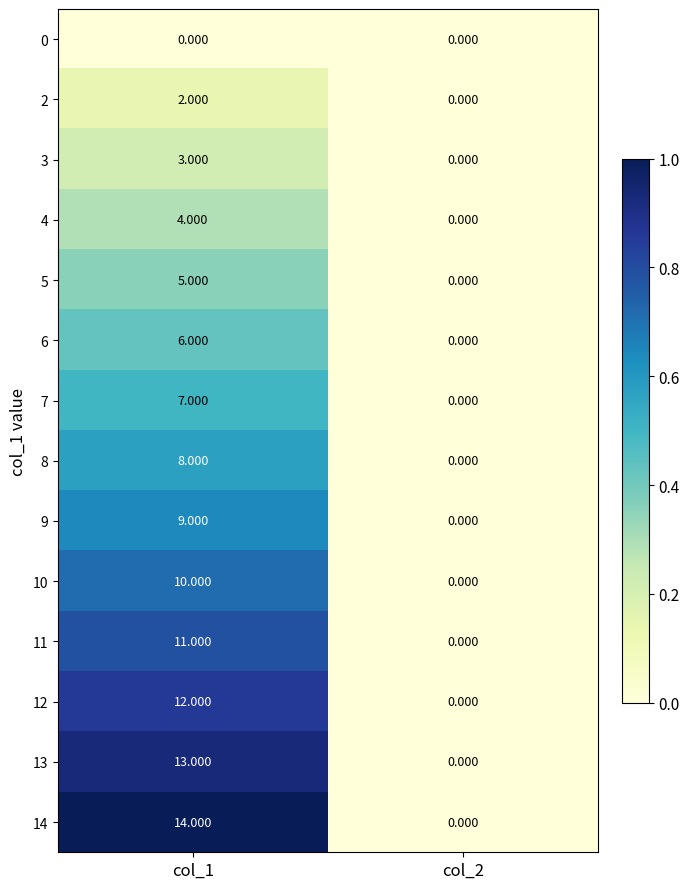

Is the value of 7 at col_1 greater than the value of 8 at col_2?

Yes